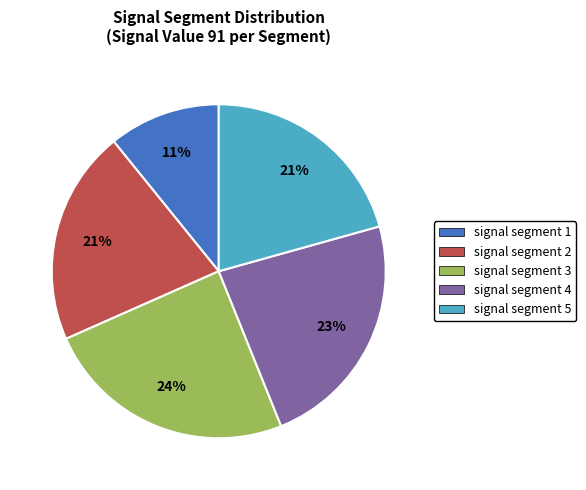

The signal segment 4 slice represents 33% of the pie. True or false?

False